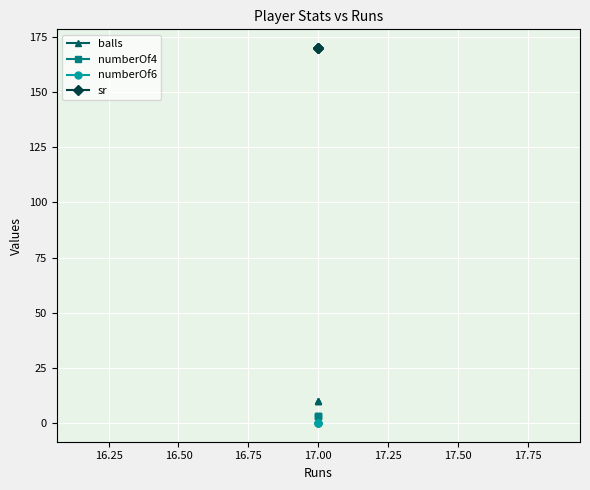

Between 16.00 and 16.50, which series saw the biggest shift?

balls